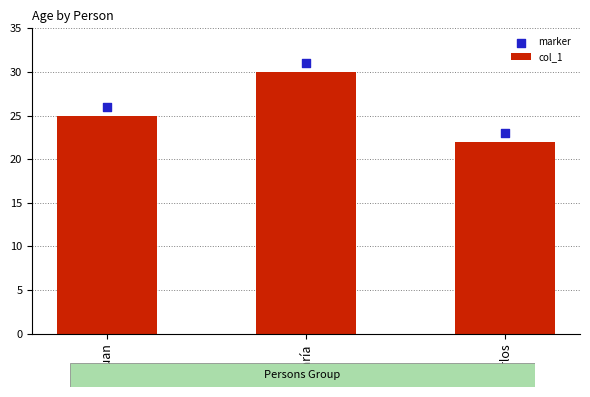

What is the total value across all series at Juan?

51